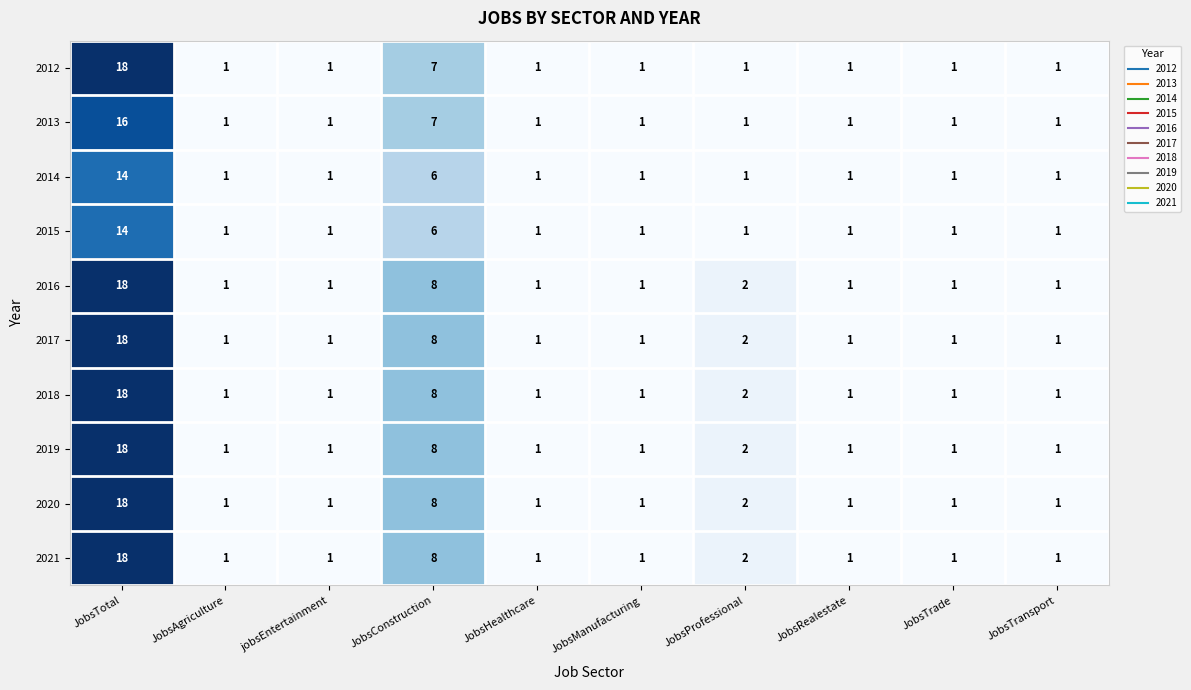

What is the total value across all series at JobsConstruction?

74